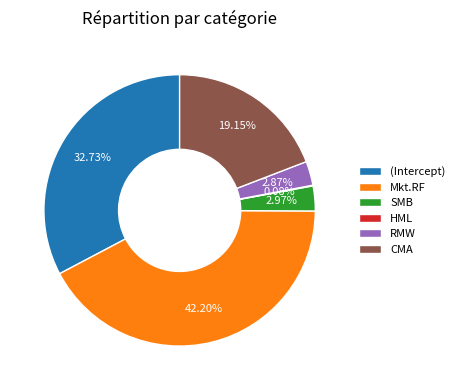

What percentage is the (Intercept) slice, to the nearest percent?

33%